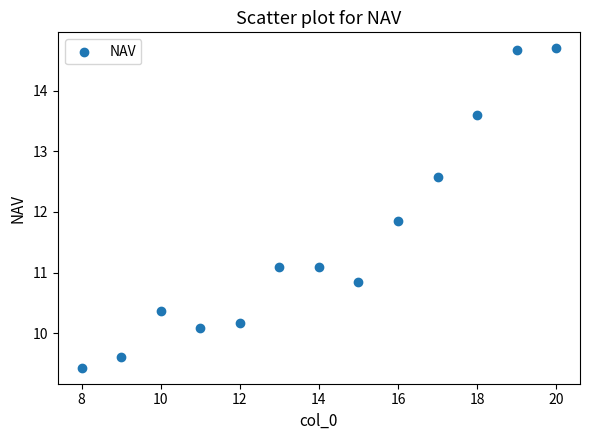

What Y value in the scatter plot is closest to 12?

11.9